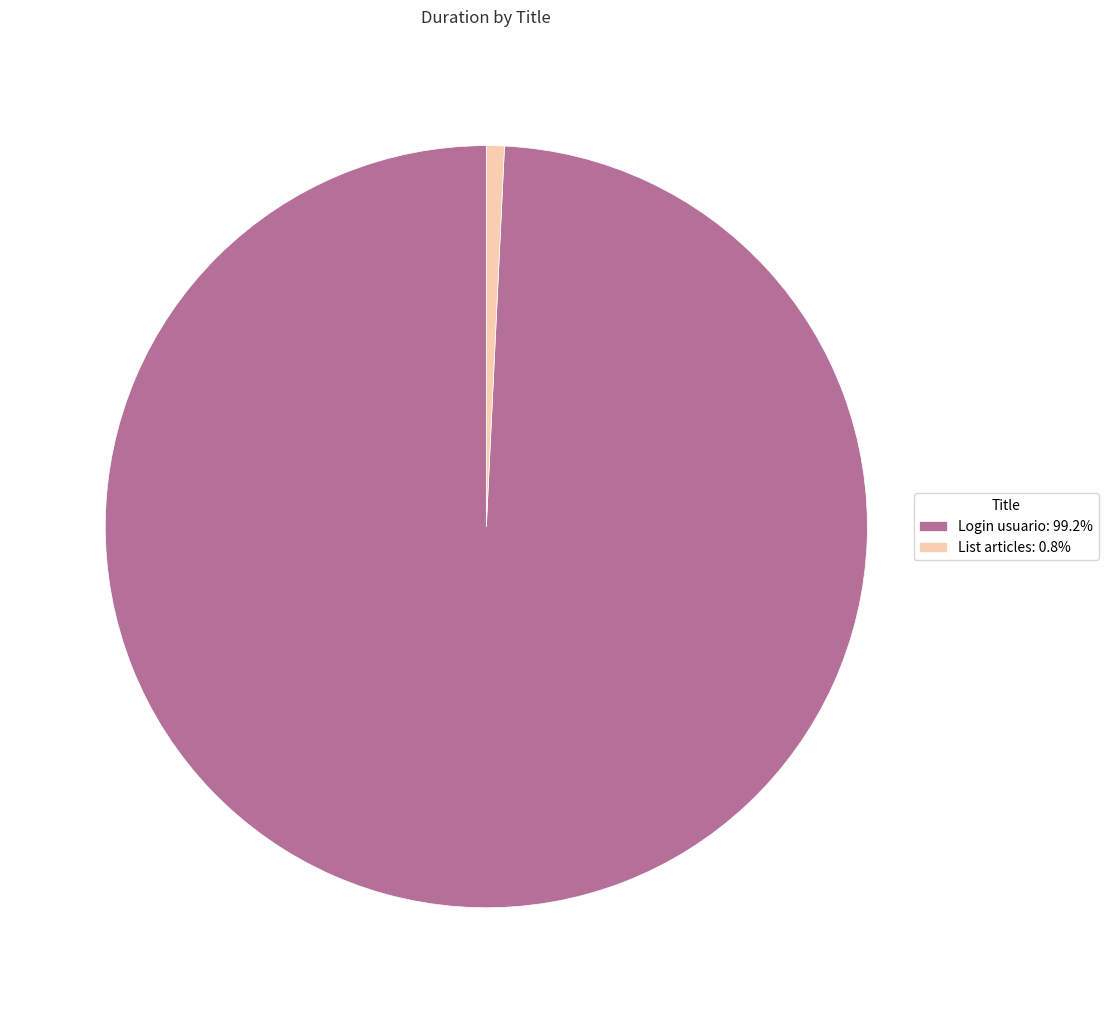

Does Login usuario: 99.2% account for over 50% of the chart?

Yes